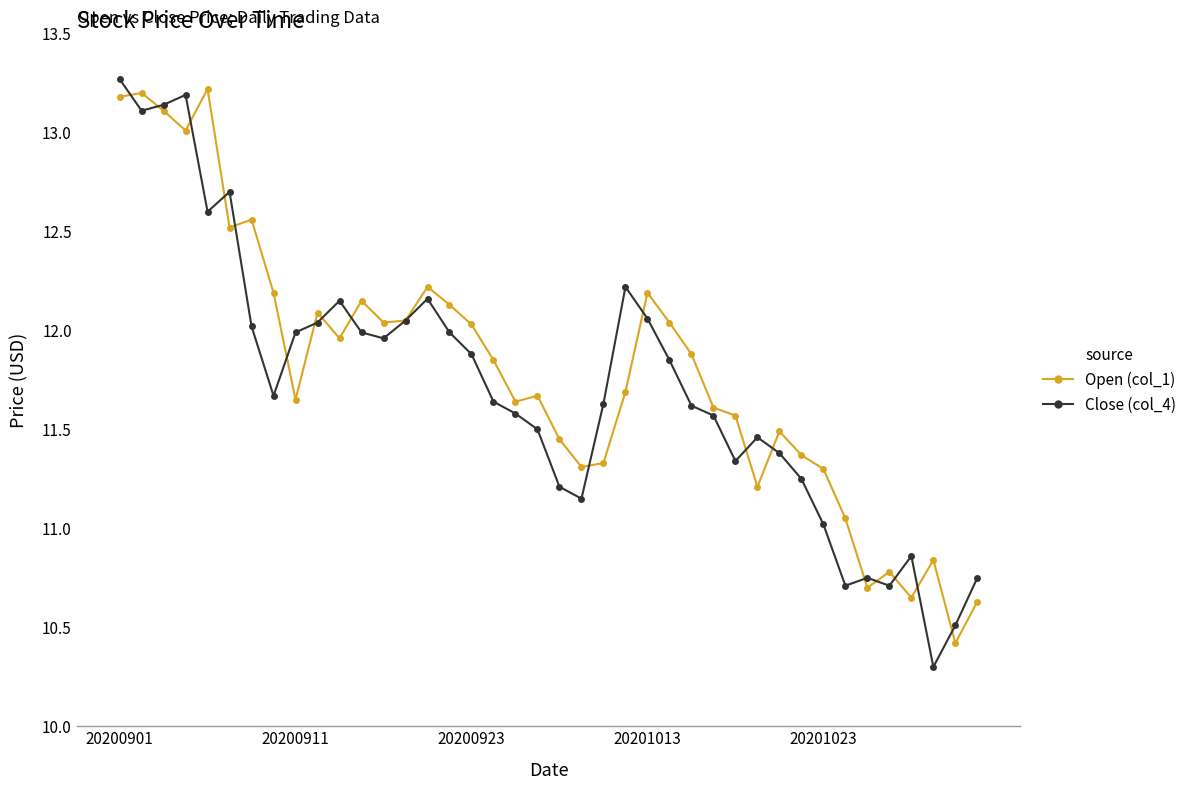

How many data points in Open (col_1) are less than 11?

6